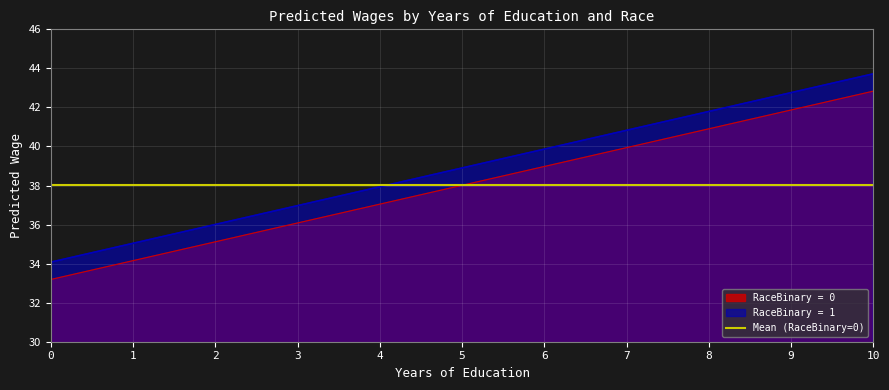

True or false: RaceBinary = 0 has a value of 39.0 at 6.

True